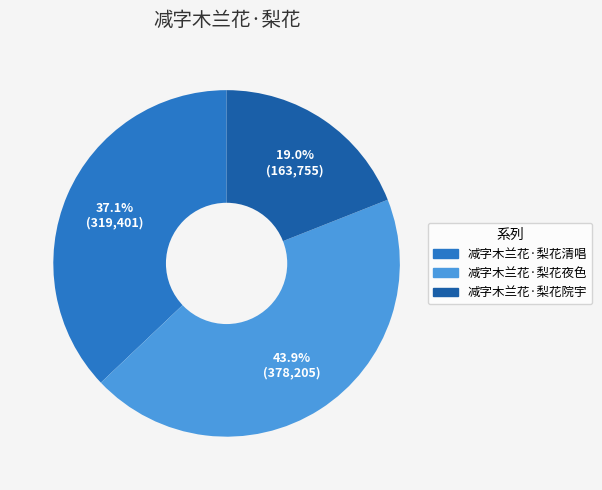

Is it true that 减字木兰花·梨花院宇 is 28% of the pie?

False